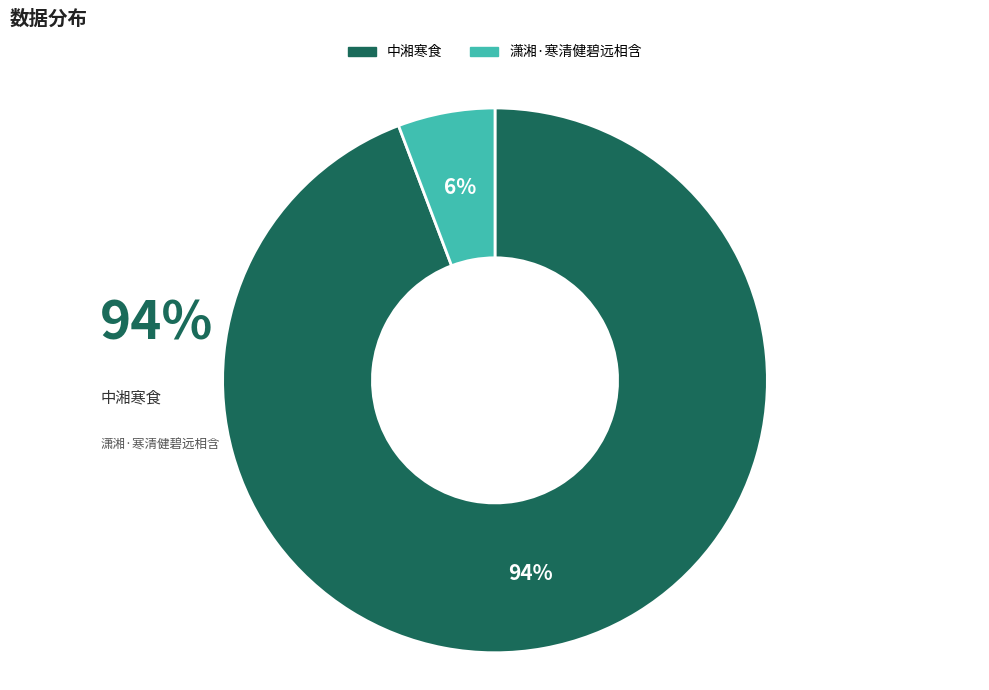

Which slice represents more than half of the pie?

中湘寒食